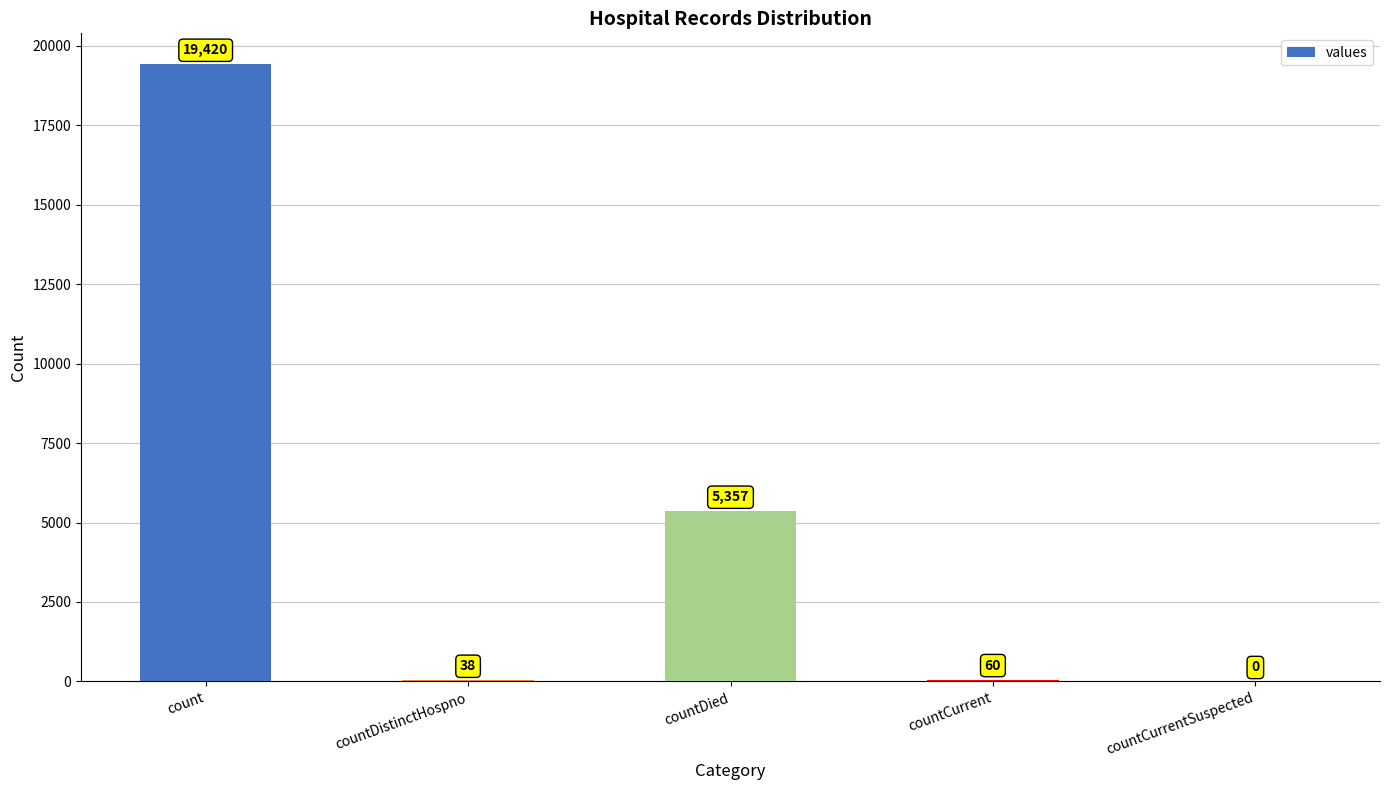

What is the change in value from count to countCurrentSuspected?

-19420